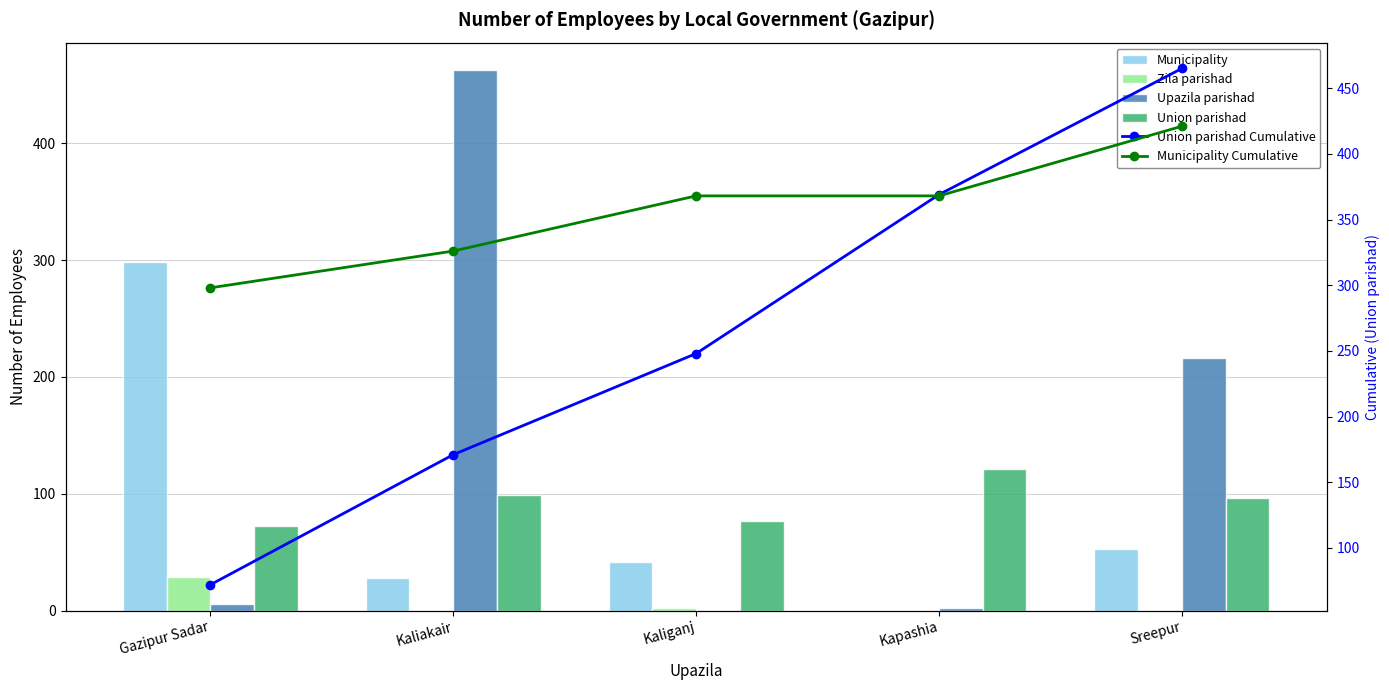

What are all the series names shown in the legend?

Municipality, Zila parishad, Upazila parishad, Union parishad, Union parishad Cumulative, Municipality Cumulative